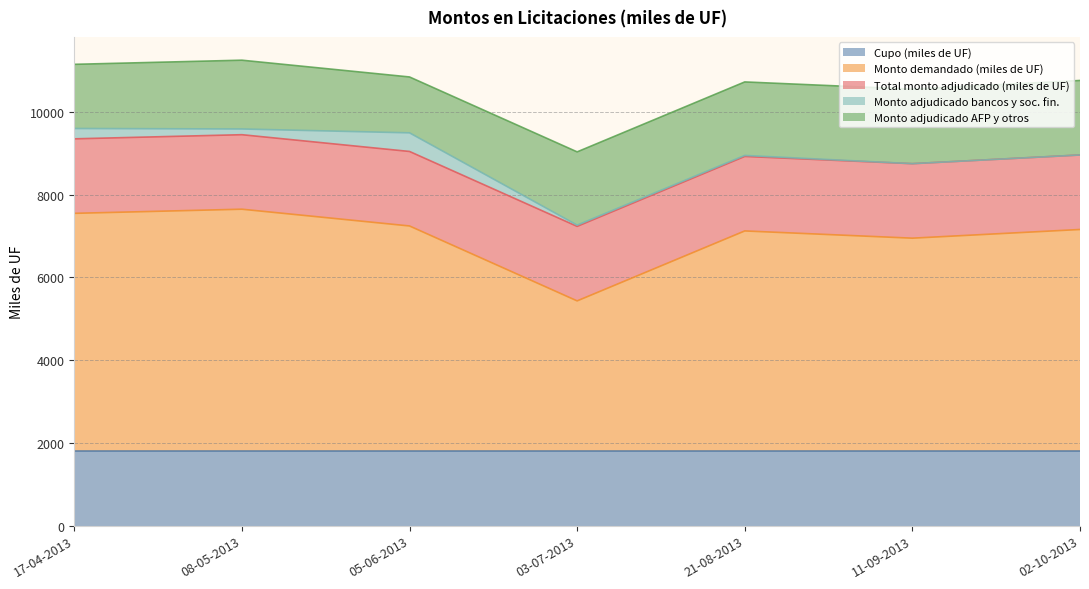

At which label does Monto adjudicado bancos y soc. fin. reach its peak?

05-06-2013